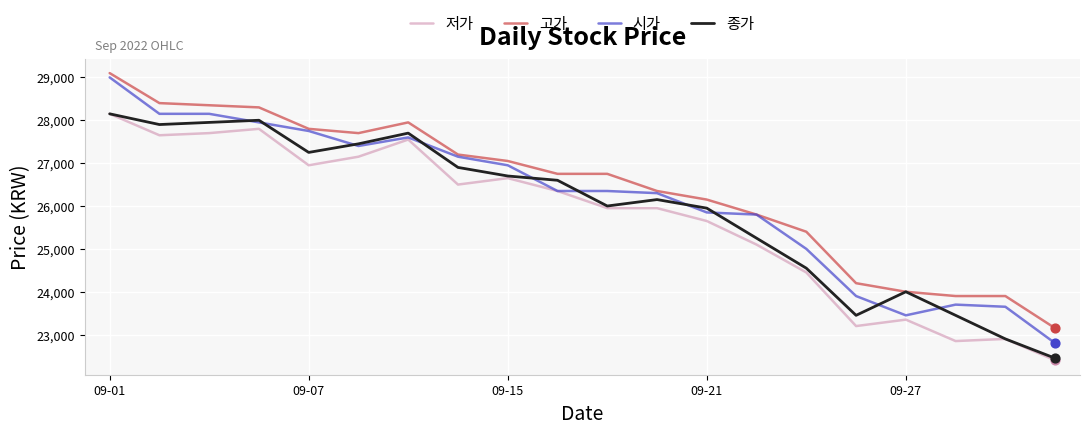

Which series has the widest spread of values?

시가